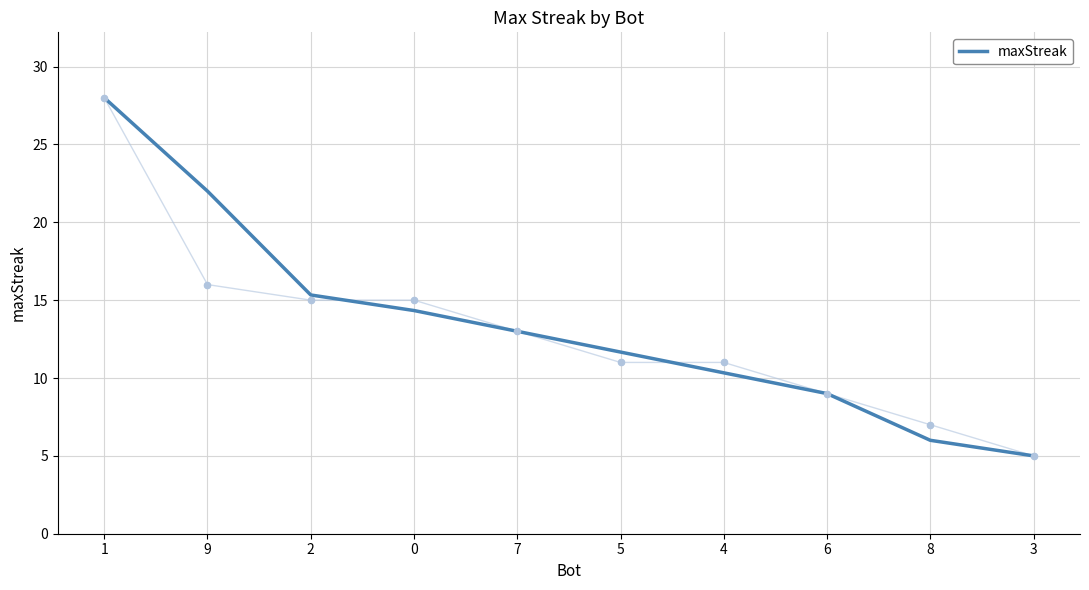

What is the ratio of the value at 7 to the value at 1?

0.5